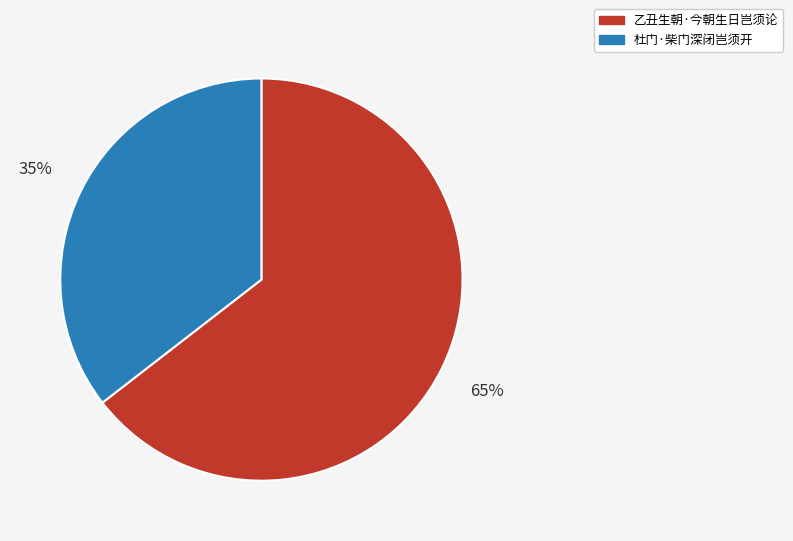

Rank the categories by value from highest to lowest.

乙丑生朝·今朝生日岂须论, 杜门·柴门深闭岂须开